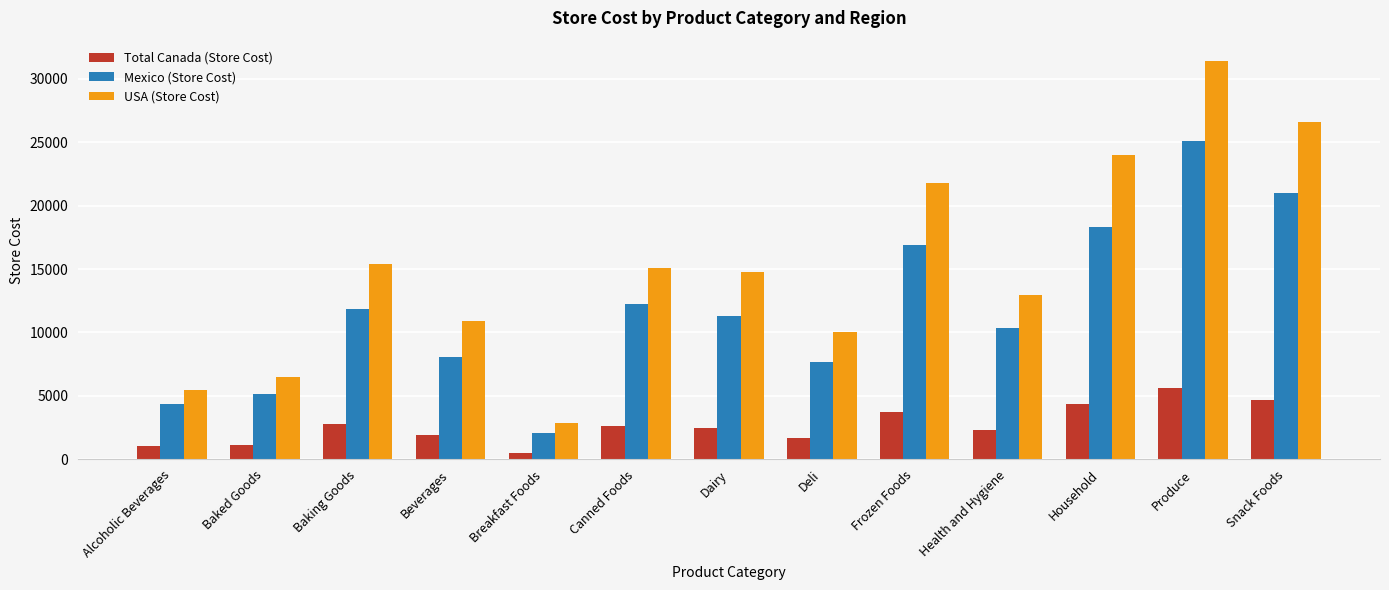

Which series has the largest total across all categories?

USA (Store Cost)